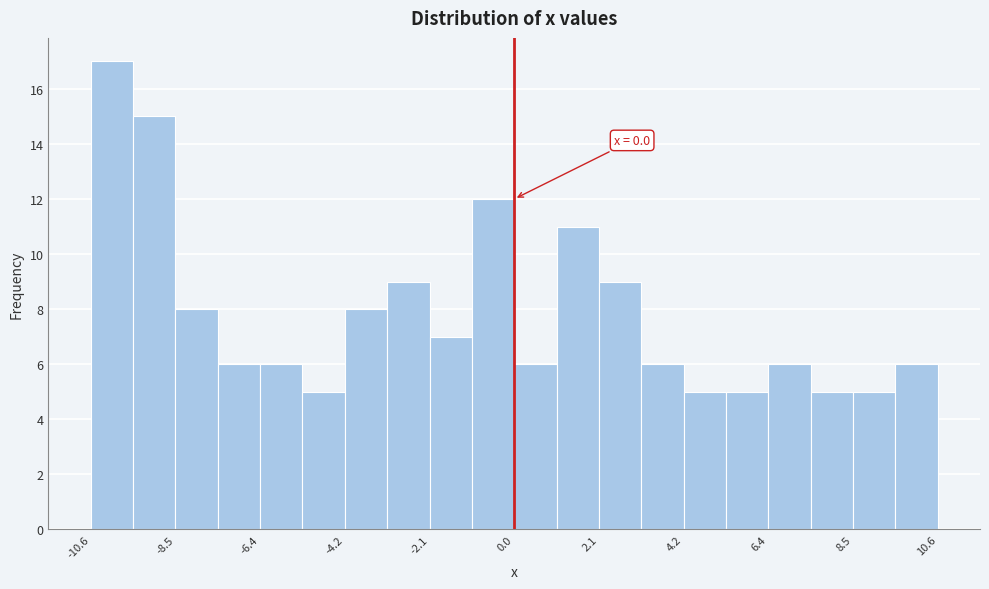

Read against the x-axis, roughly where is the centre of the tallest bar?

-10.0